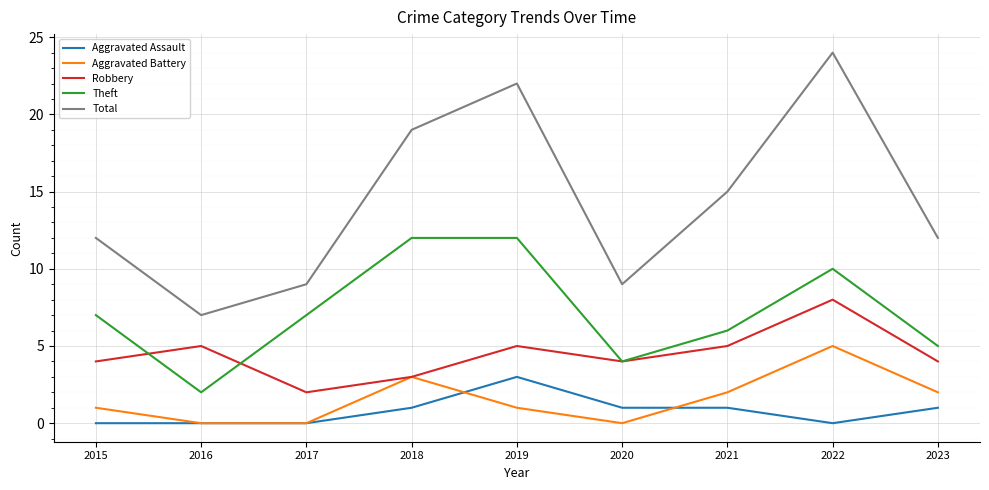

True or false: Aggravated Assault and Total cross at least once.

False